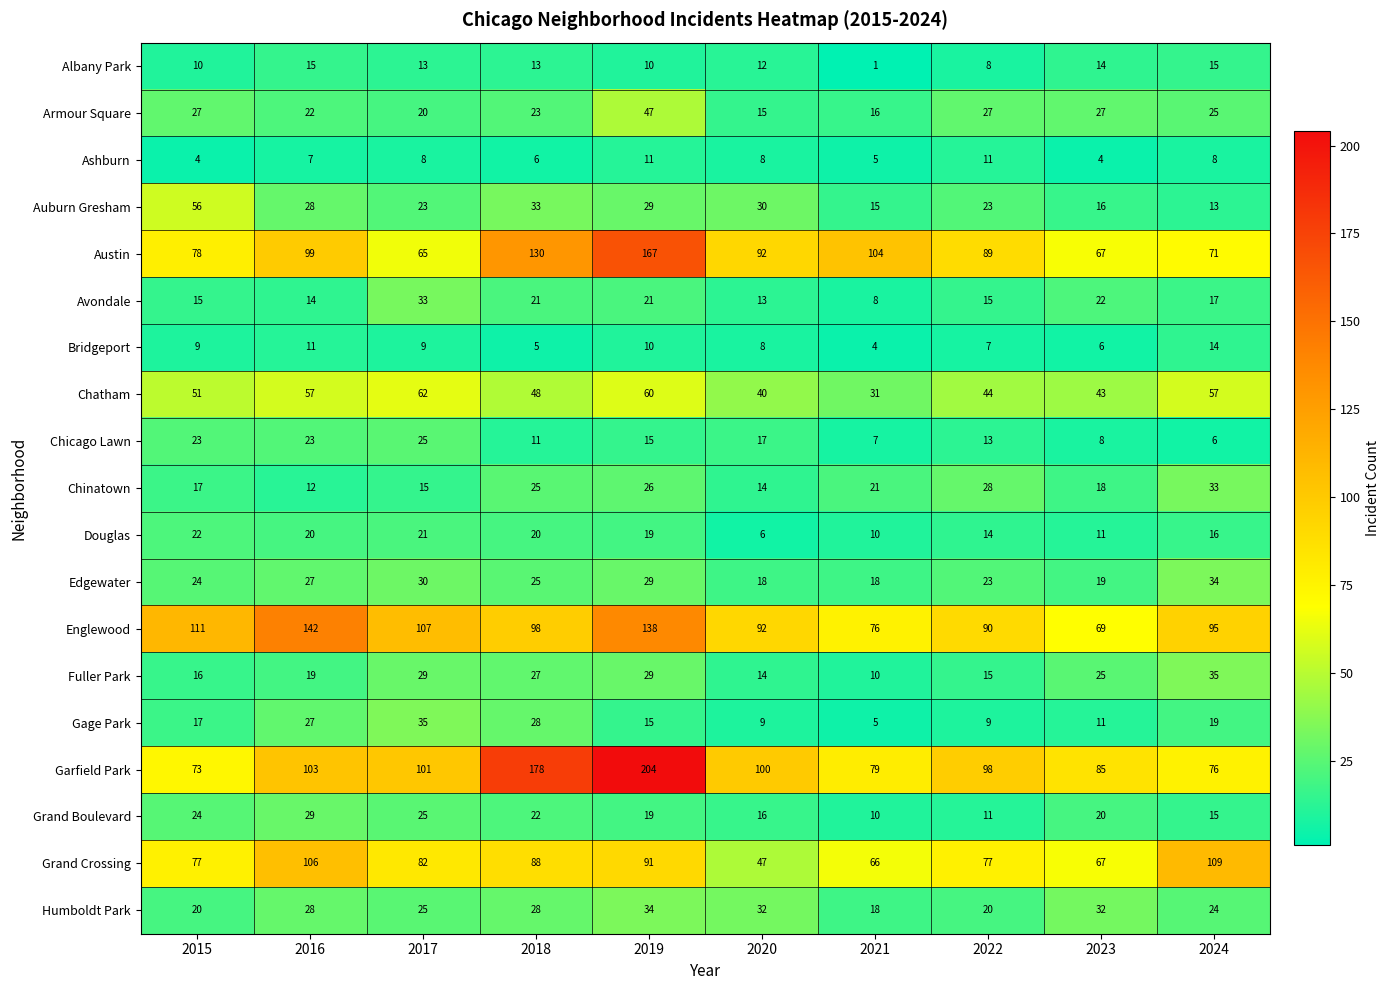

How many Humboldt Park values are between 20 and 32?

8